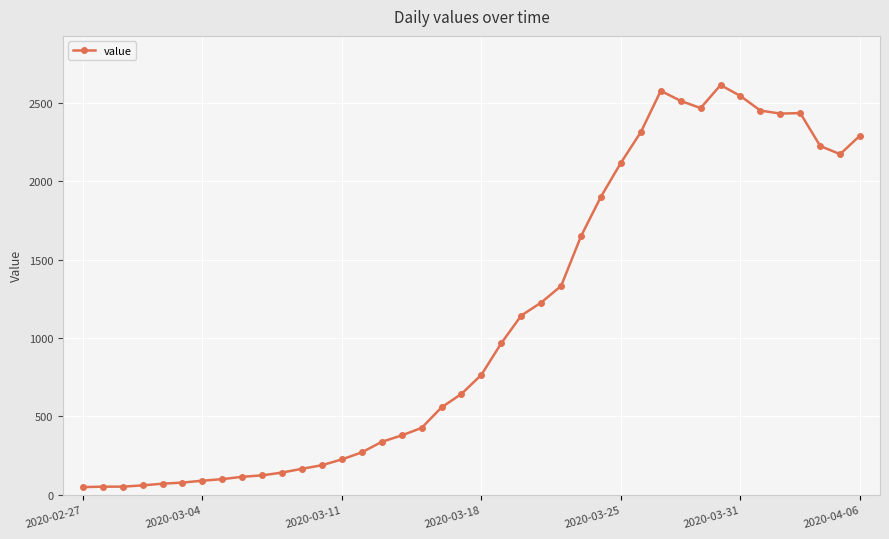

What is the value of the 21st point from the left?

766